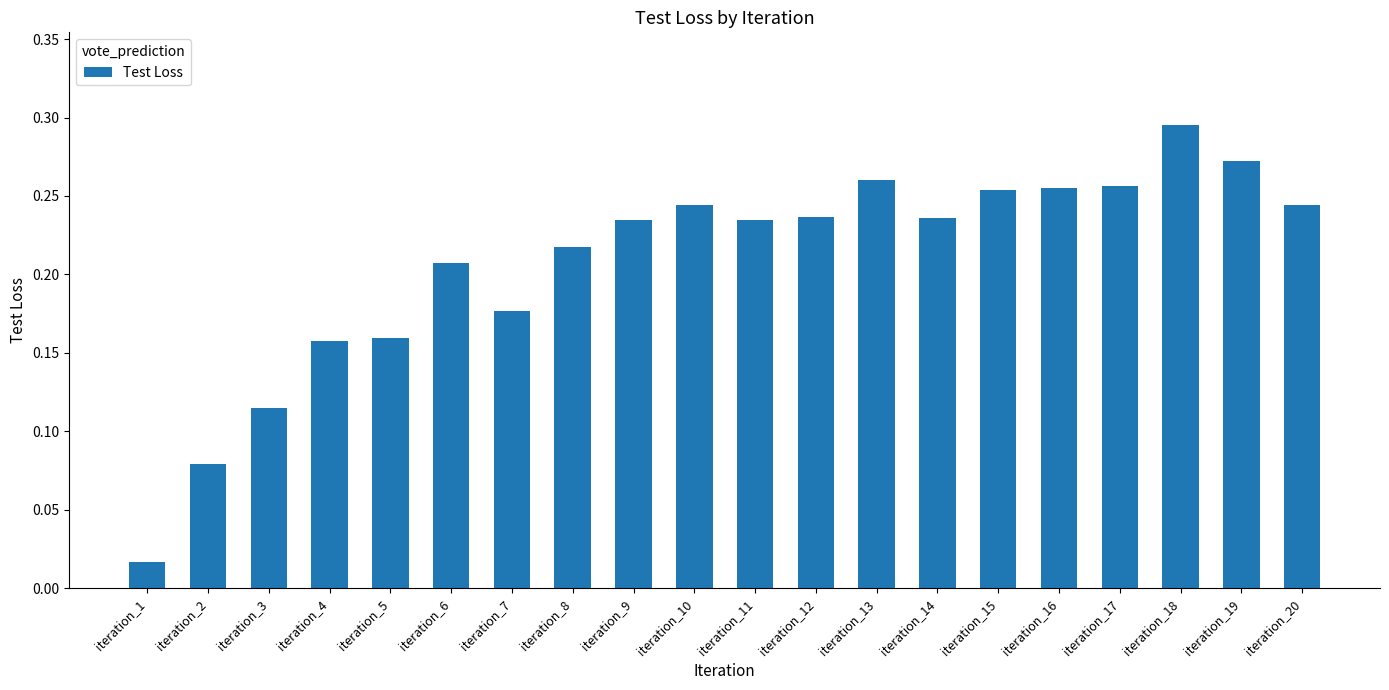

Which has a higher value, iteration_2 or iteration_18?

iteration_18